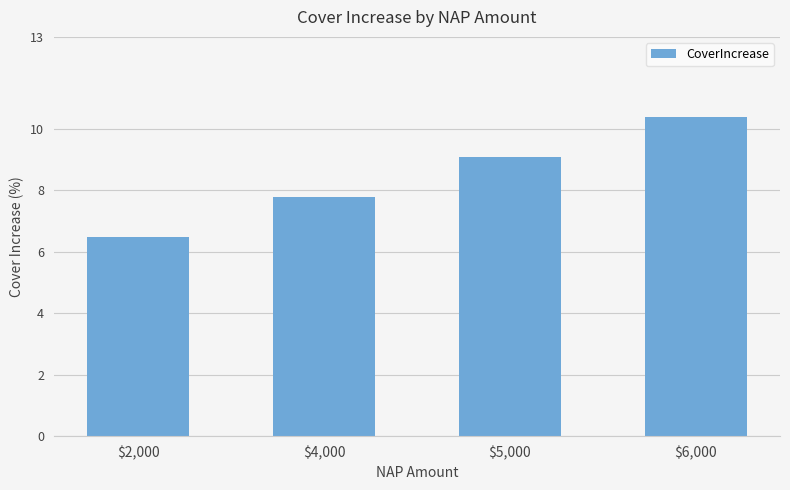

What is the minimum value shown in the chart?

6.5